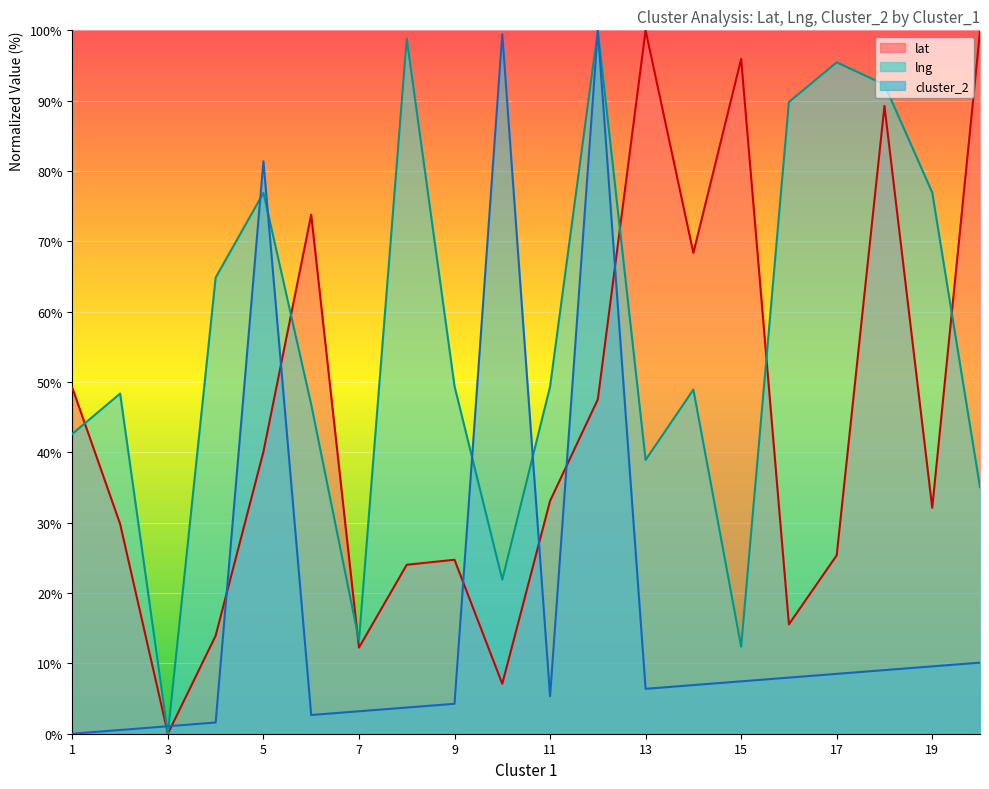

Is the value of lat at 1 greater than the value of lng at 1?

Yes